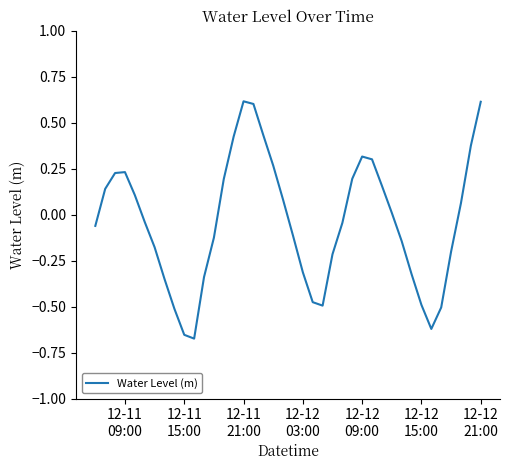

What is the greatest value displayed?

0.6